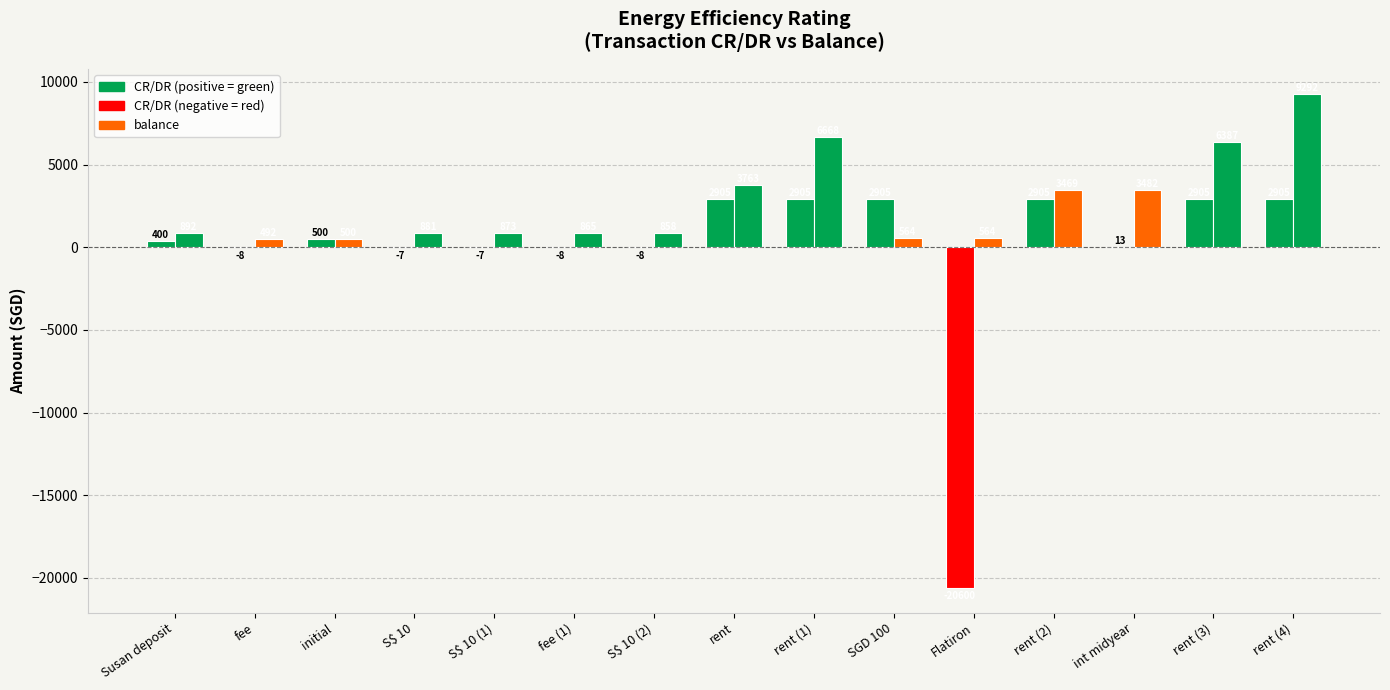

Count the number of categories in the chart.

15